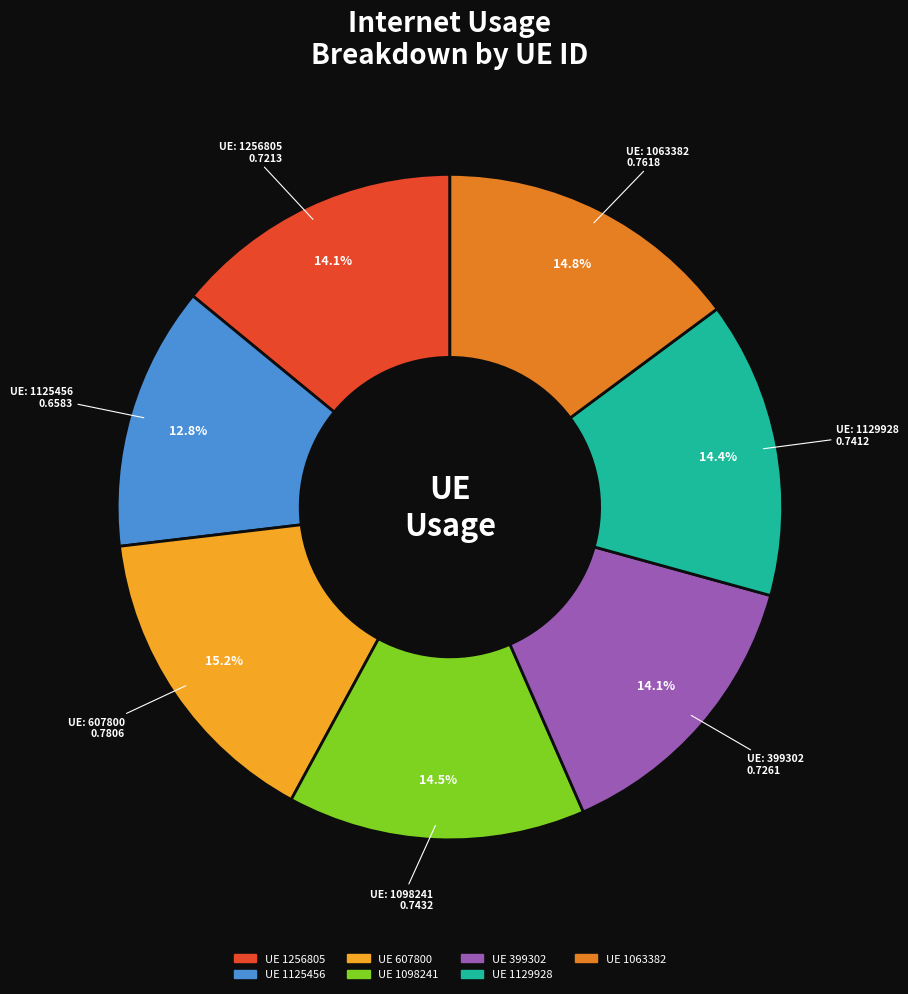

Does any single category account for the majority?

No